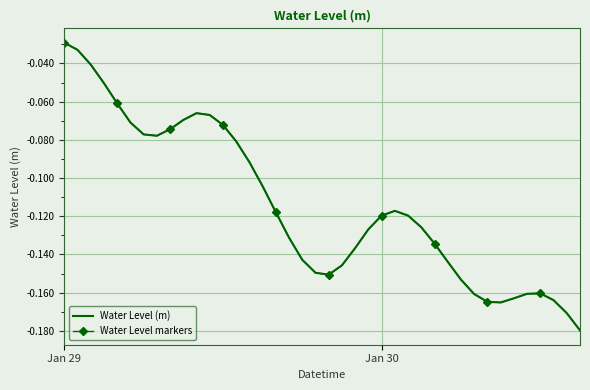

Which series has the widest spread of values?

Water Level (m)